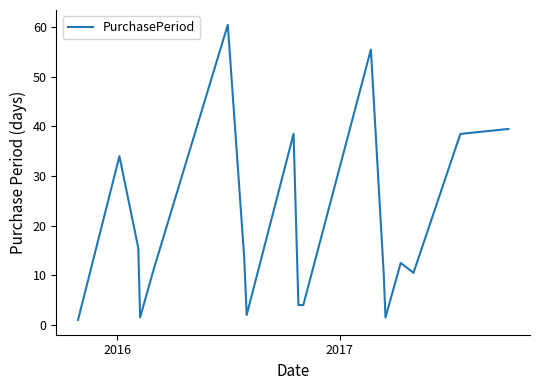

What is the difference between the maximum and minimum values?

59.5